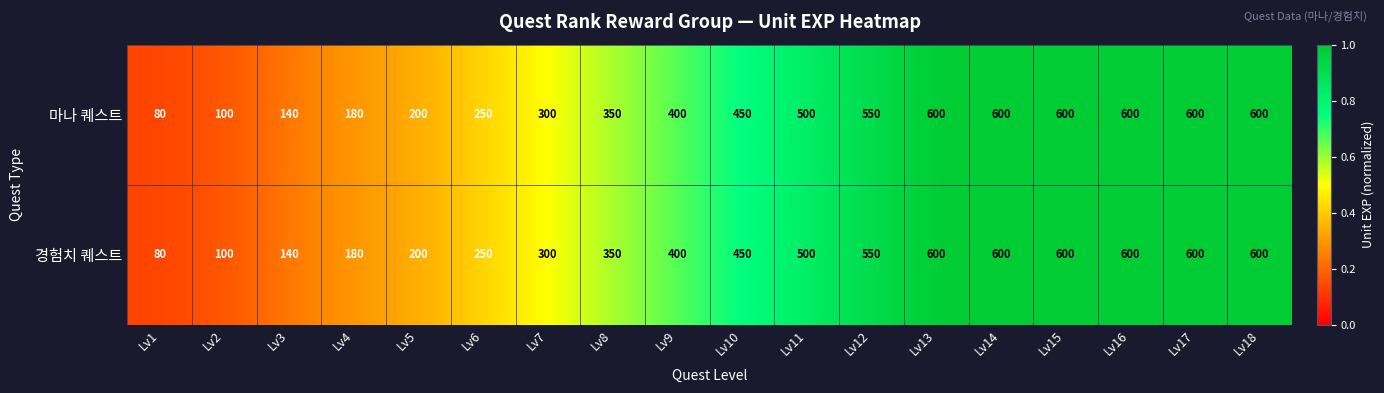

What is the minimum value for 마나 퀘스트?

80